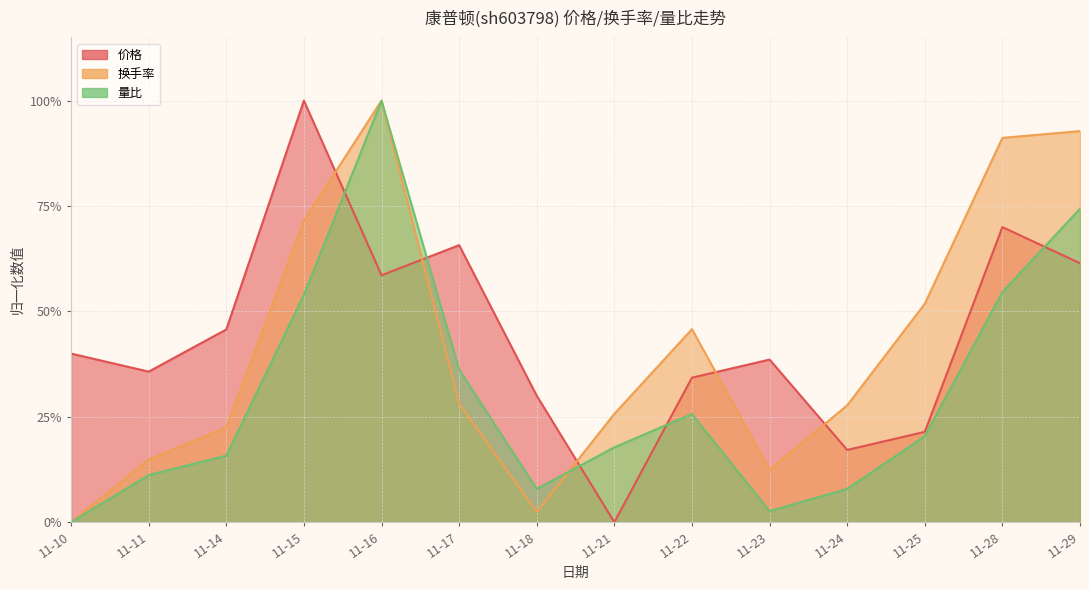

Between which two adjacent categories do 价格 and 量比 first intersect?

11-15 and 11-16